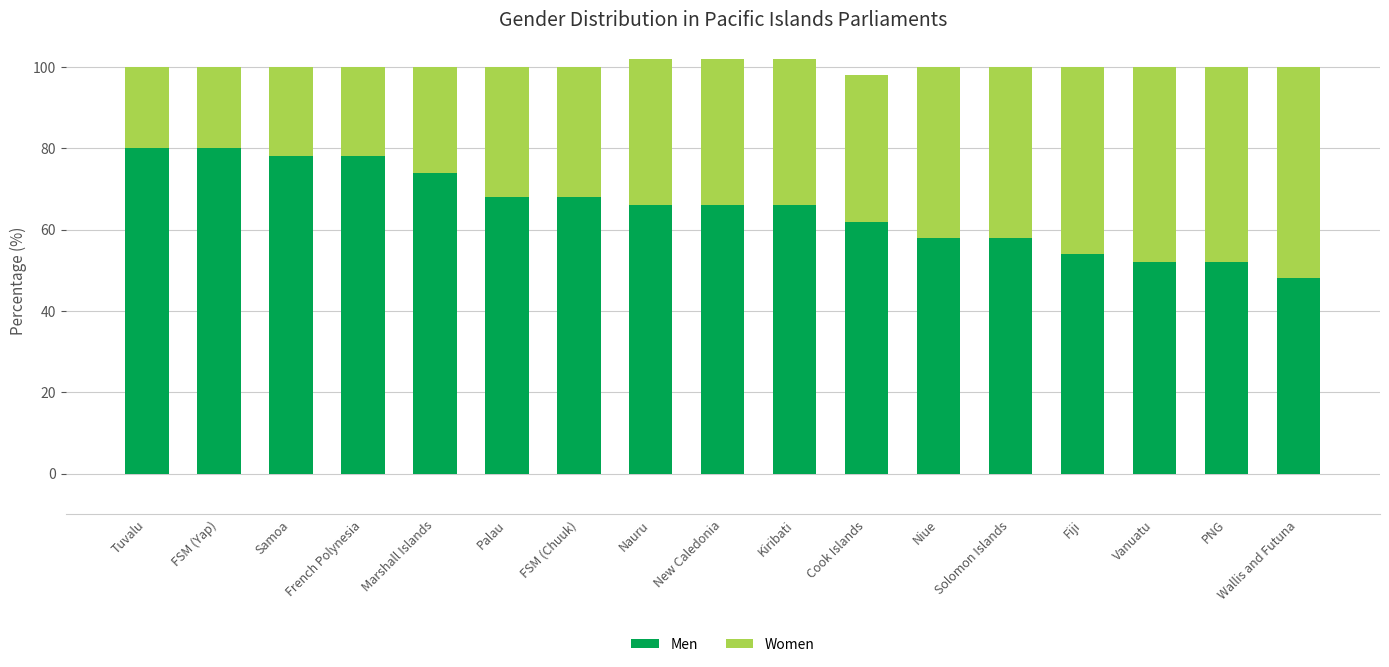

What is the total value across all series at Vanuatu?

100